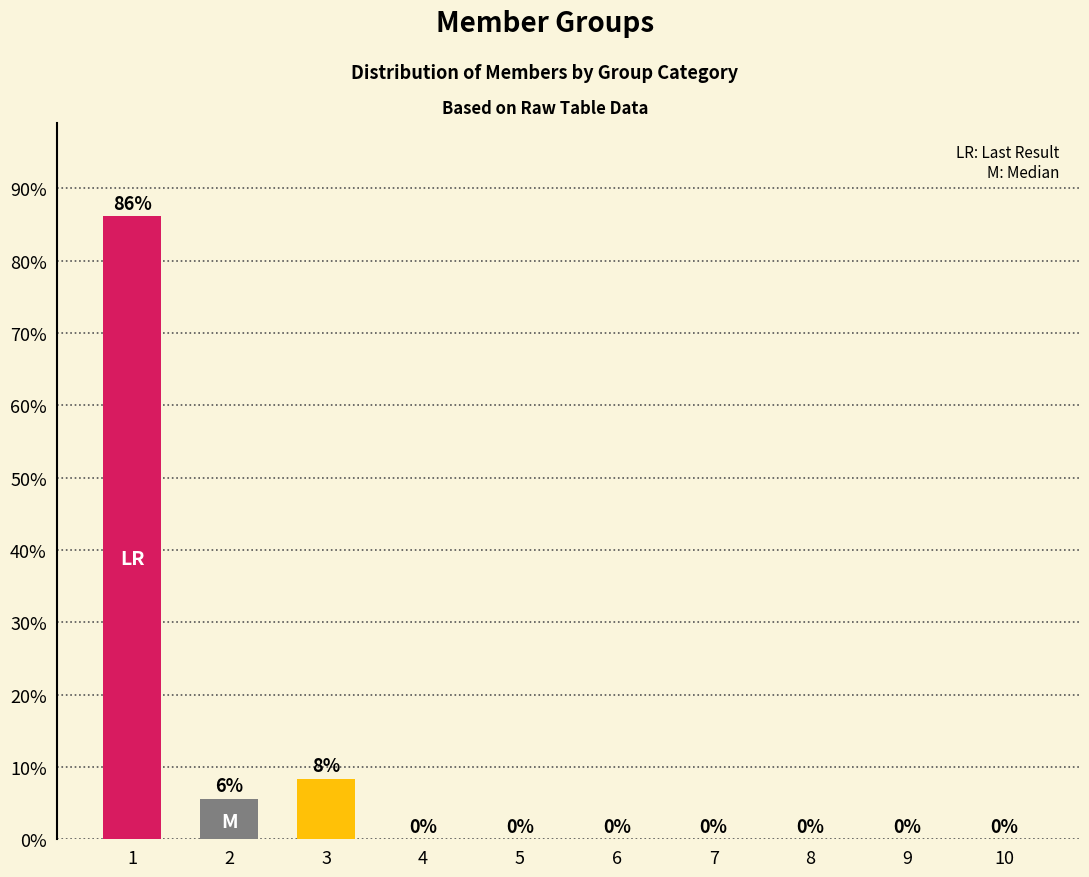

What is the sum of all values?

100.0